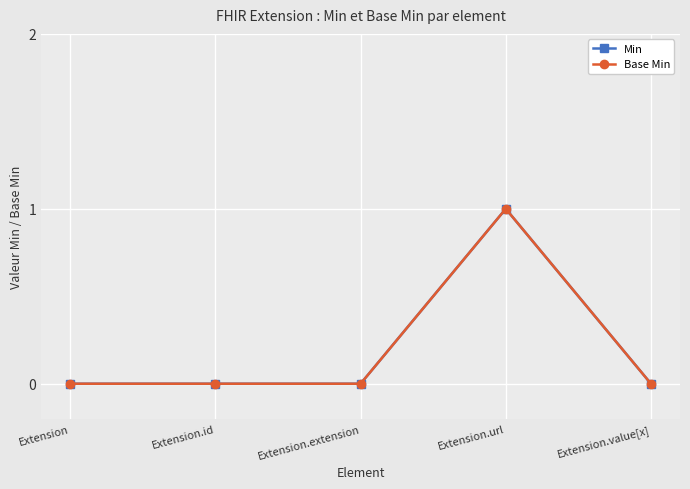

Rank the categories by Min value from lowest to highest.

Extension, Extension.id, Extension.extension, Extension.value[x], Extension.url